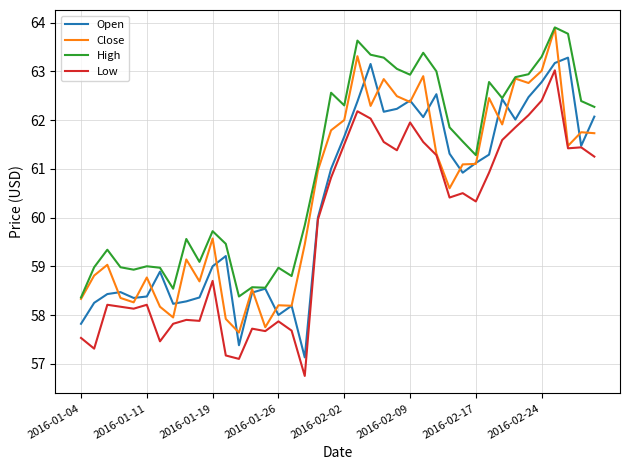

What is the smallest value displayed?

56.8